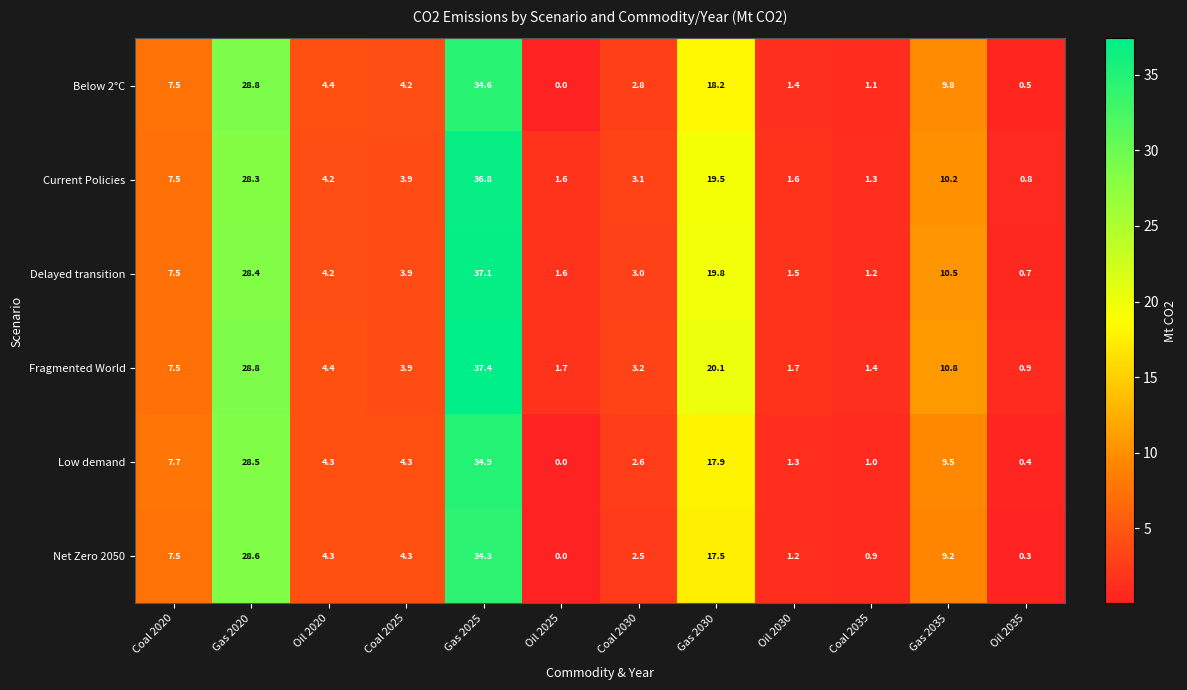

At which label does Net Zero 2050 reach its minimum?

Oil 2025